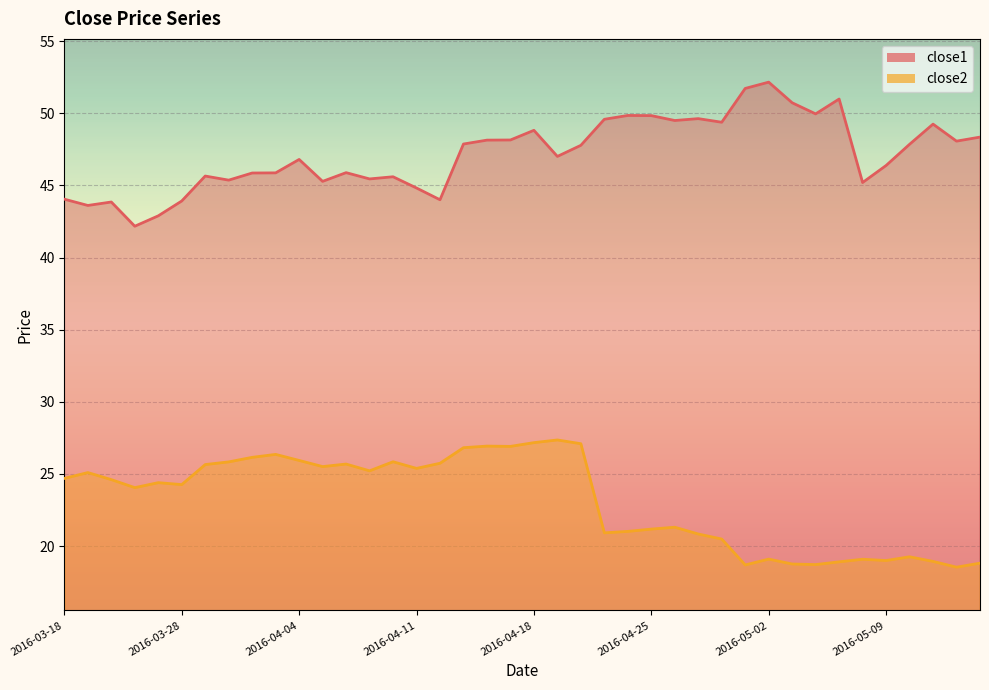

Which series has the largest range (max minus min)?

close1